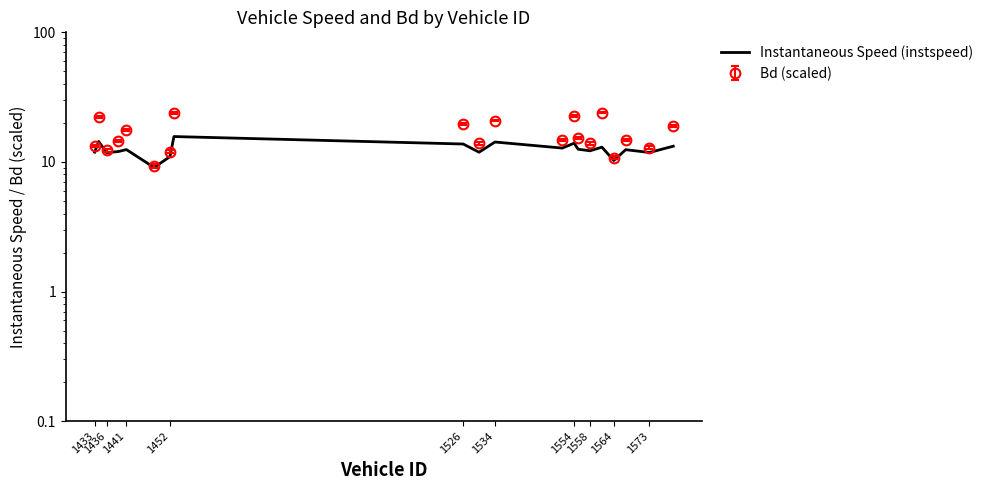

What is the value of the 5th point from the left?

12.5